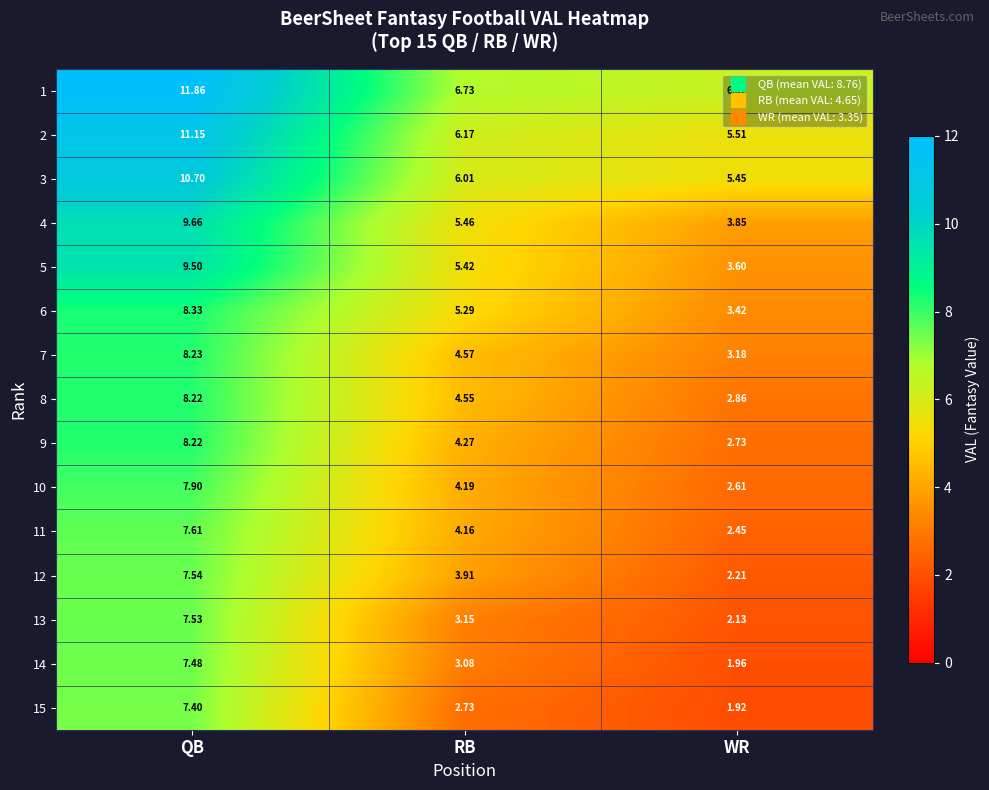

At which label does 7 reach its minimum?

WR